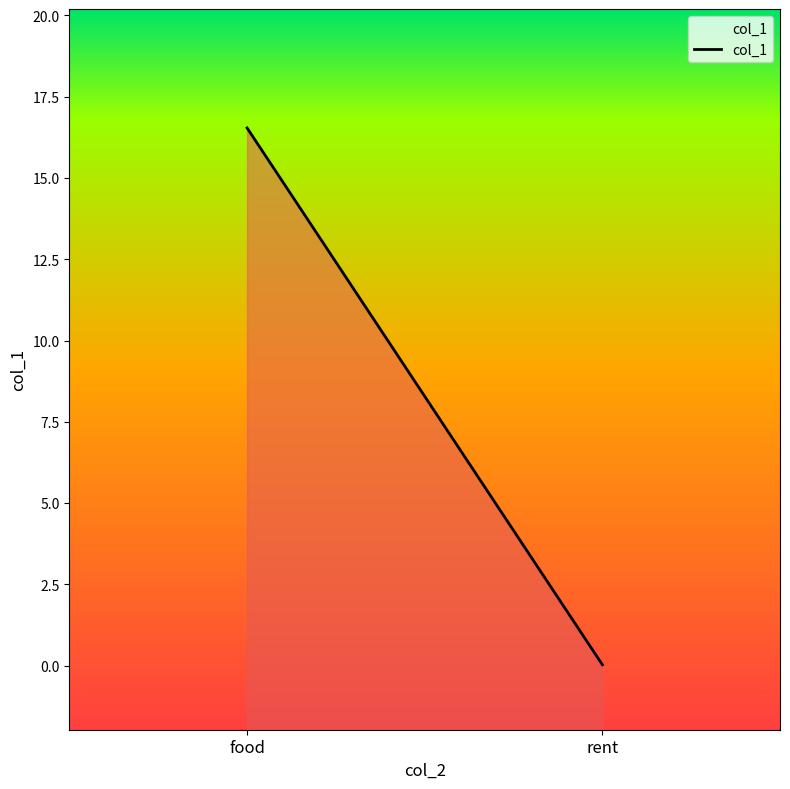

The value at food is 16.5. True or false?

True